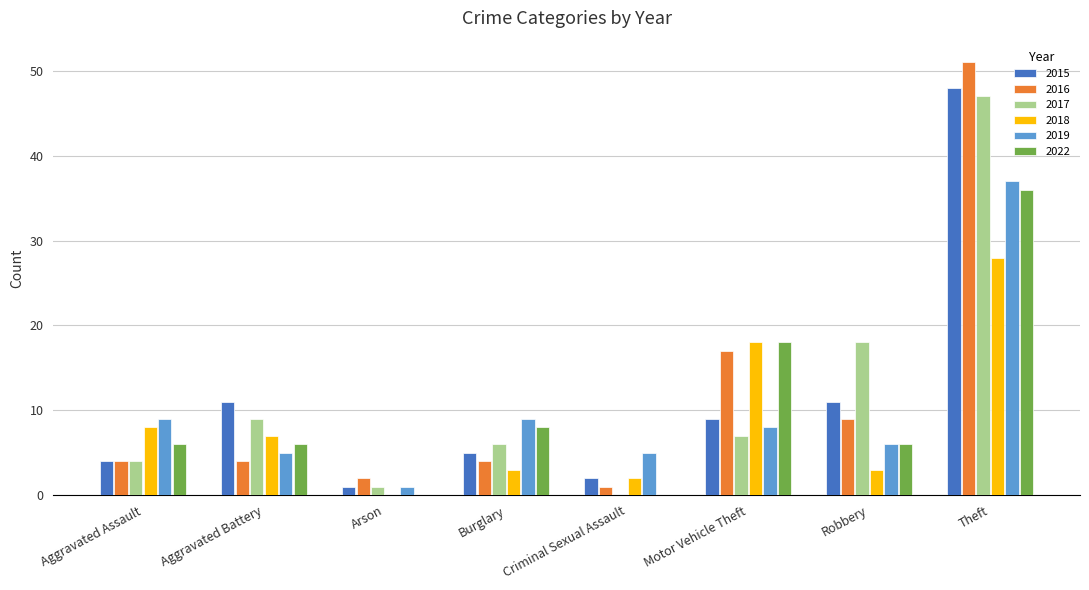

True or false: 2017 has a value of 1 at Arson.

True